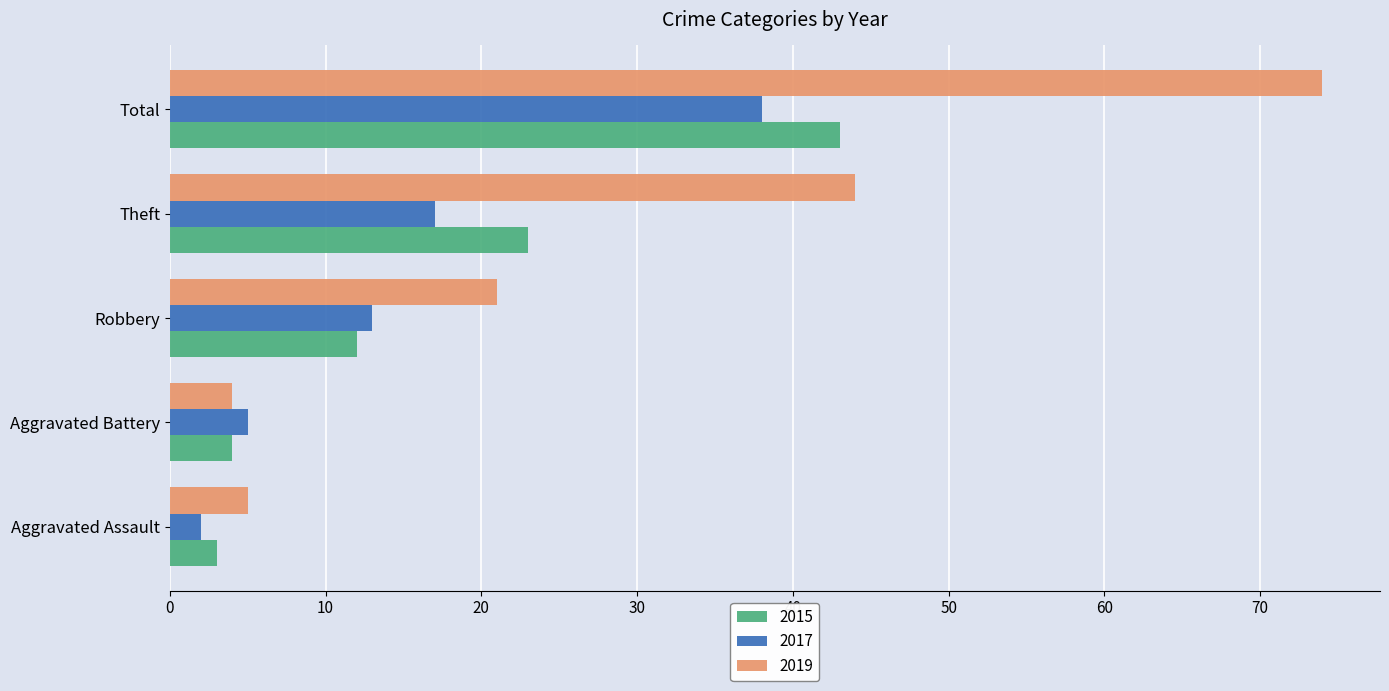

Between Robbery and Total, which series saw the biggest shift?

2019